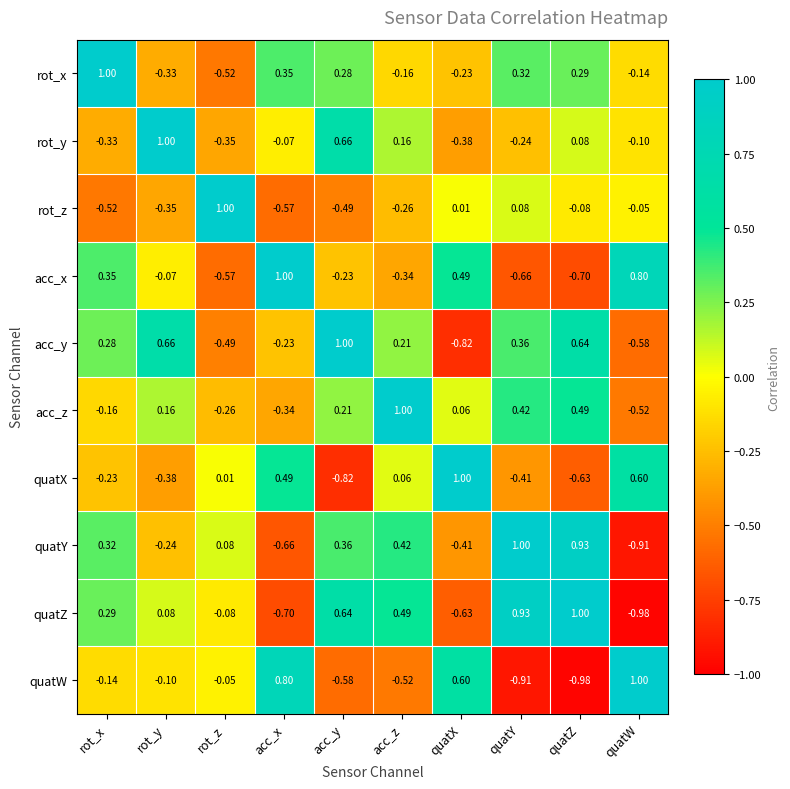

At which label does rot_x reach its minimum?

rot_z